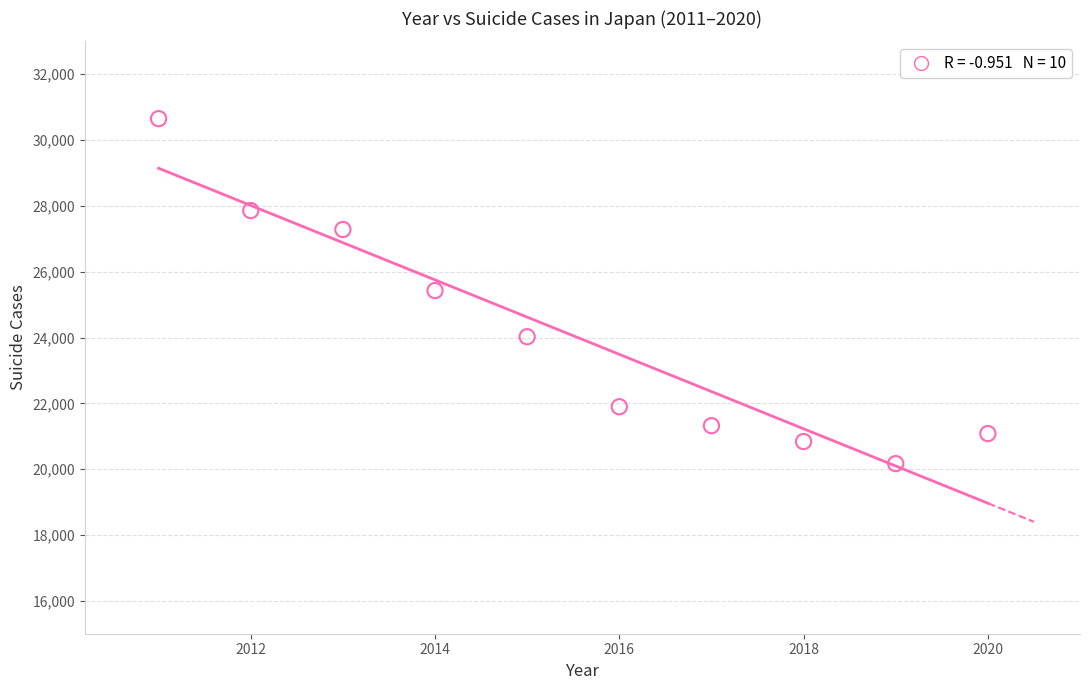

What is the range of Y values (max minus min)?

10482